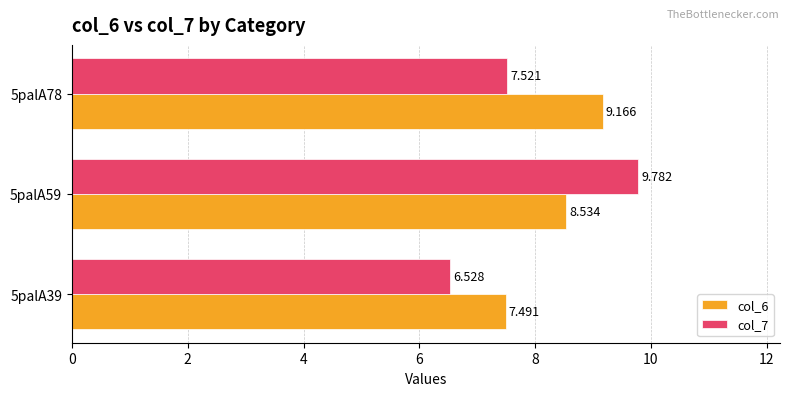

List the series in order of their peak value, lowest first.

col_6, col_7